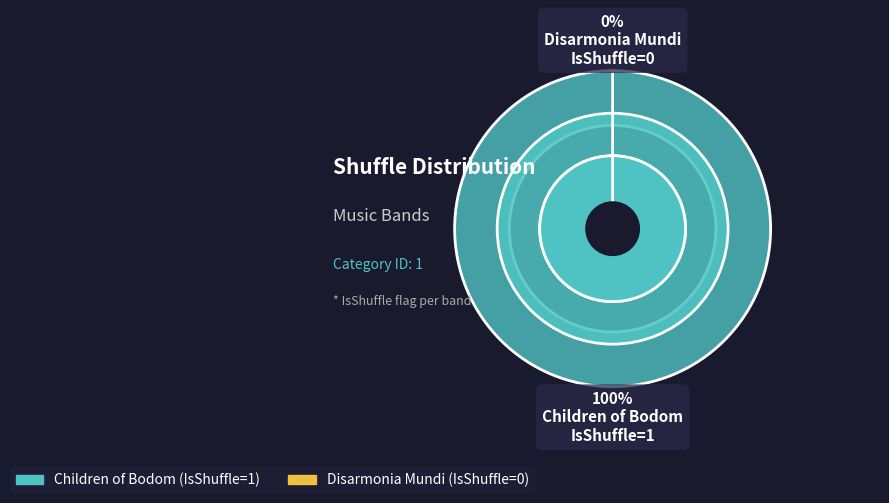

What percentage do Children of Bodom and Disarmonia Mundi together represent?

100.0%